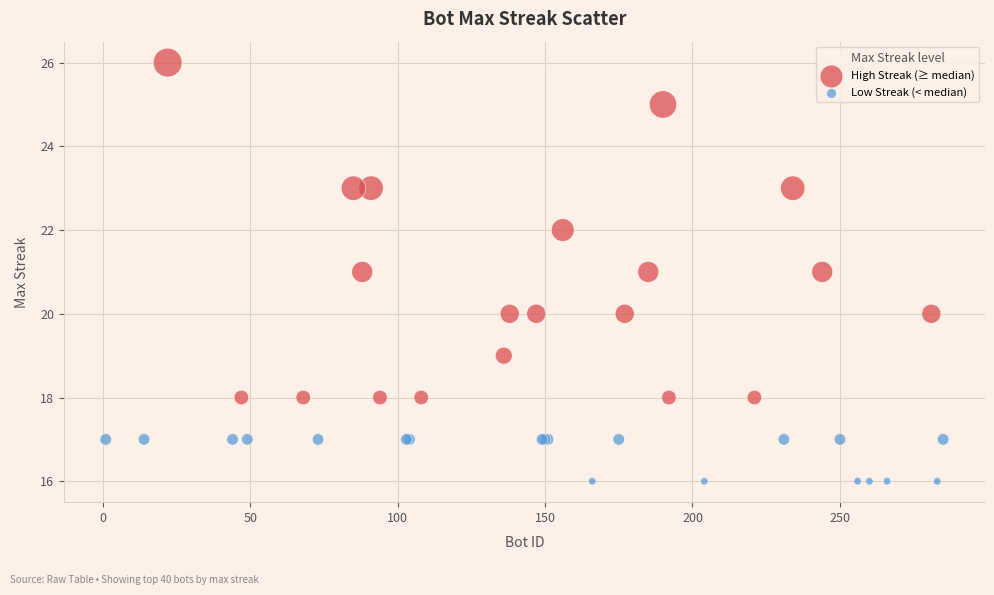

Which series has the largest Y range (max minus min)?

High Streak (≥ median)